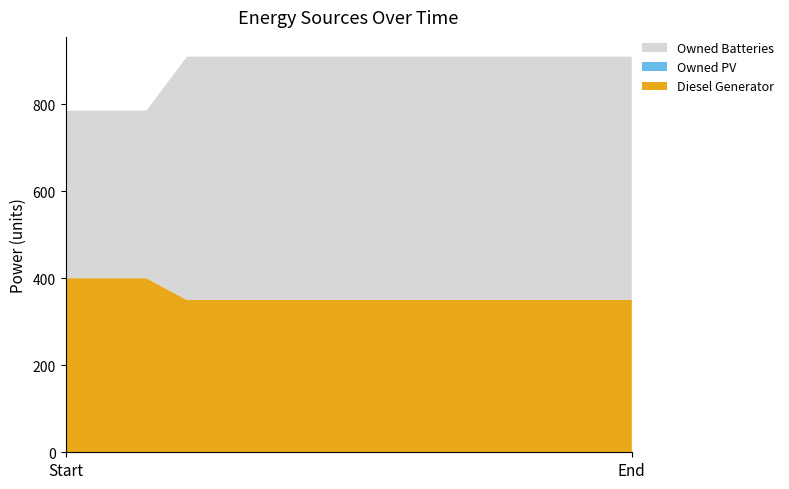

Reading left to right, transcribe all the data shown in this chart.

Diesel Generator: 400	400	400	350	350	350	350	350	350	350	350	350	350	350	350
Owned PV: 0	0	0	0	0	0	0	0	0	0	0	0	0	0	0
Owned Batteries: 385	385	385	559	559	559	559	559	559	559	559	559	559	559	559